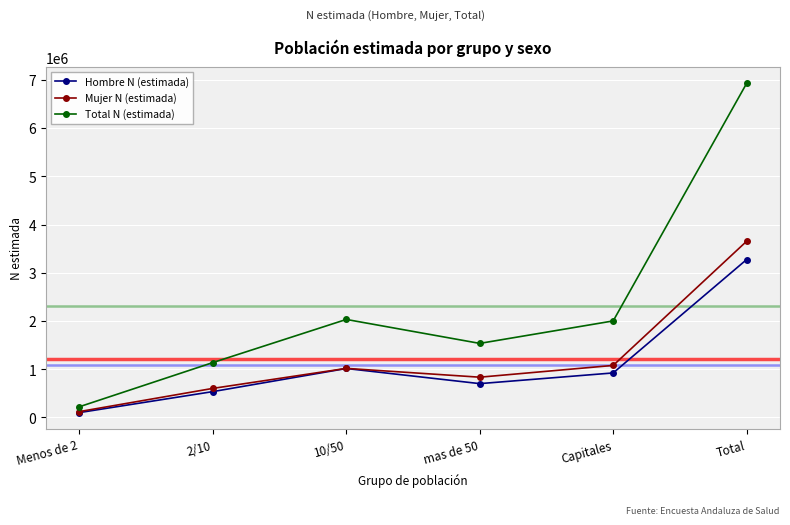

What position from the left is Capitales?

5